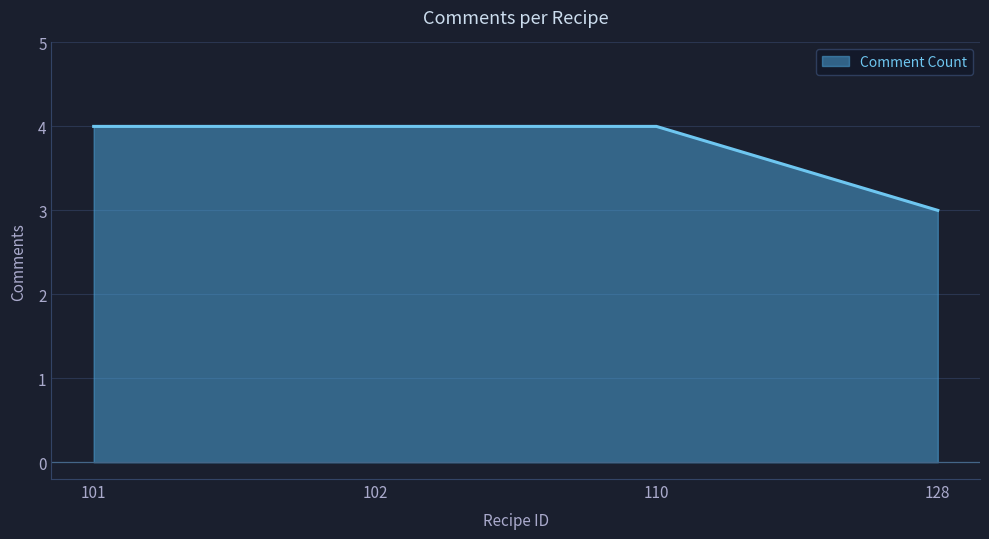

What is the difference between the values at 110 and 128?

1